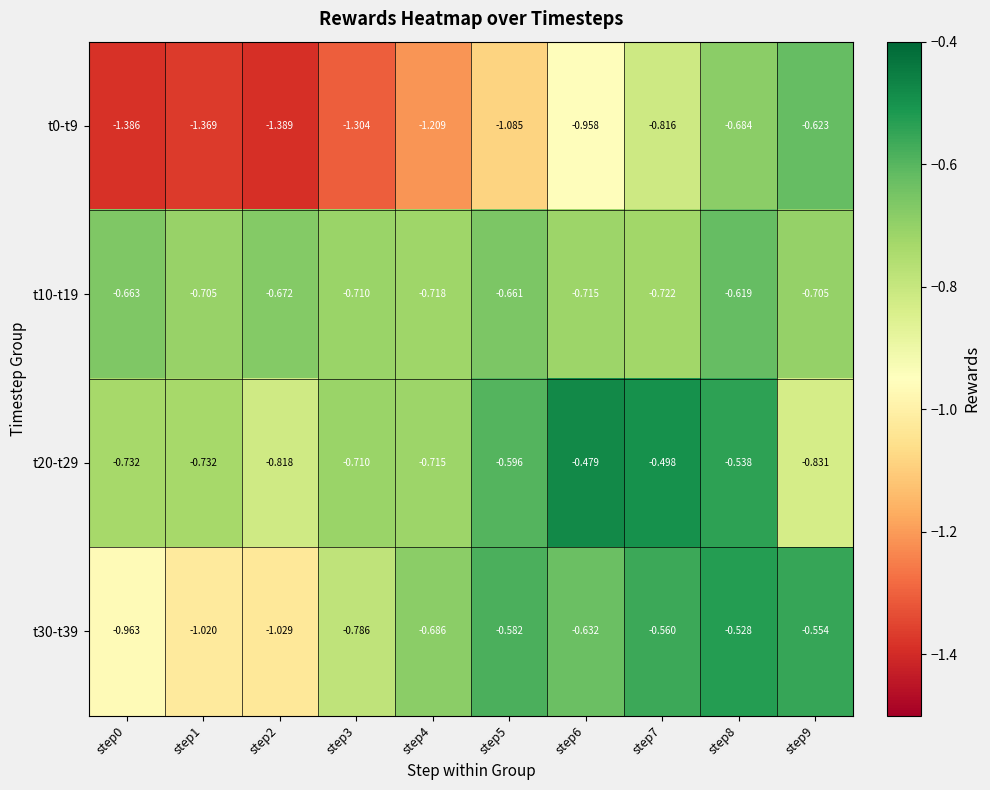

Count the number of categories in the chart.

10